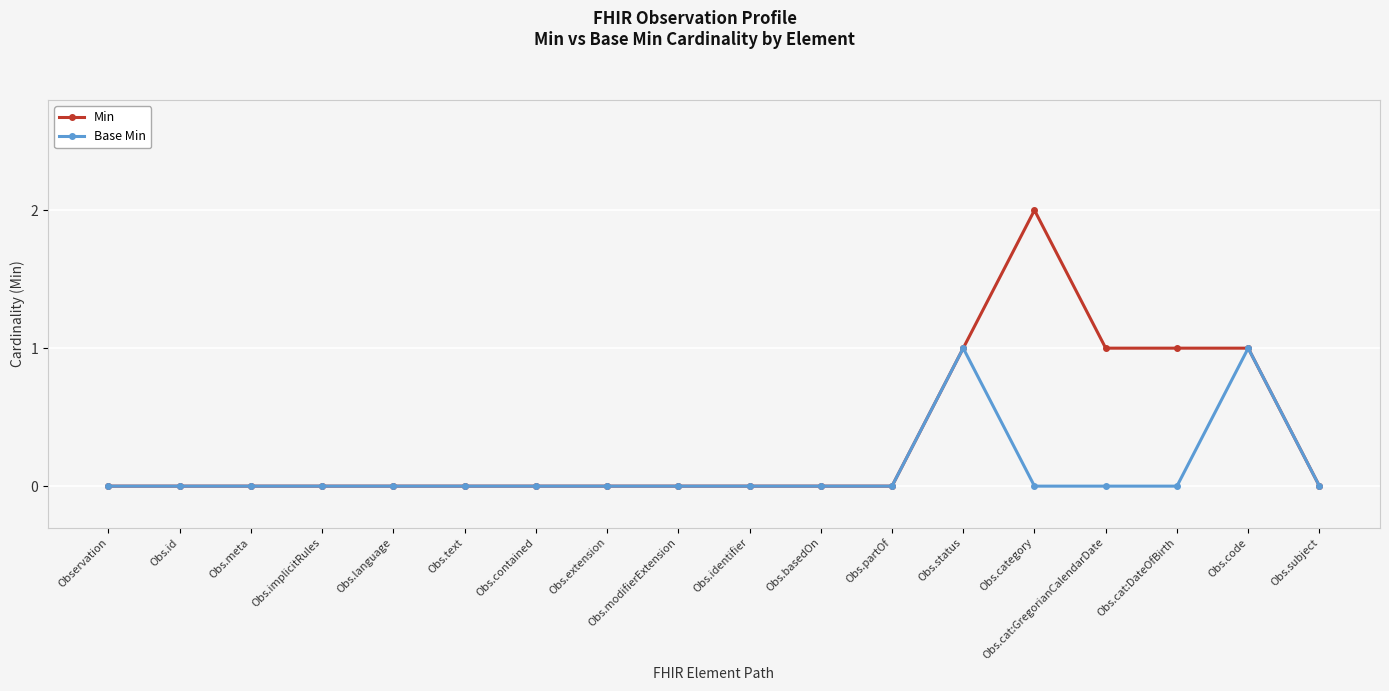

Reading left to right, extract all data points from this chart.

Min: 0	0	0	0	0	0	0	0	0	0	0	0	1	2	1	1	1	0
Base Min: 0	0	0	0	0	0	0	0	0	0	0	0	1	0	0	0	1	0